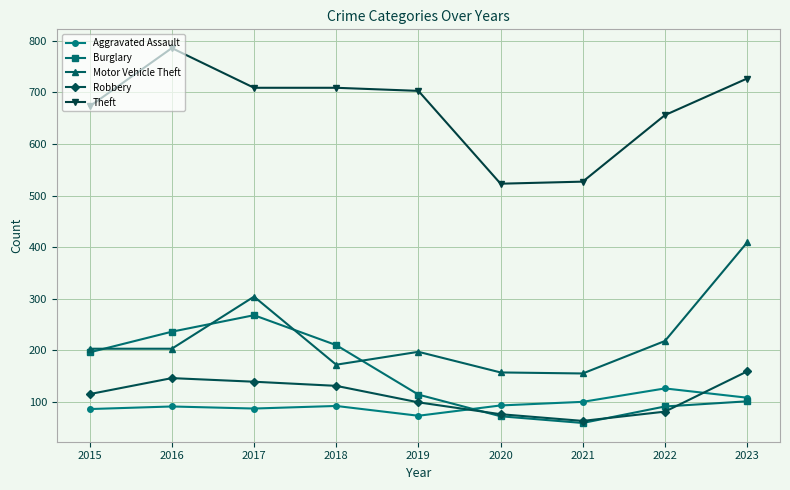

How many times do Burglary and Aggravated Assault cross each other?

1